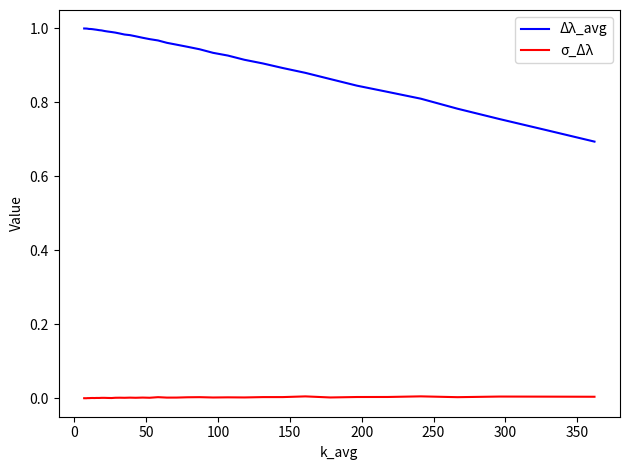

True or false: σ_Δλ and Δλ_avg cross at least once.

False